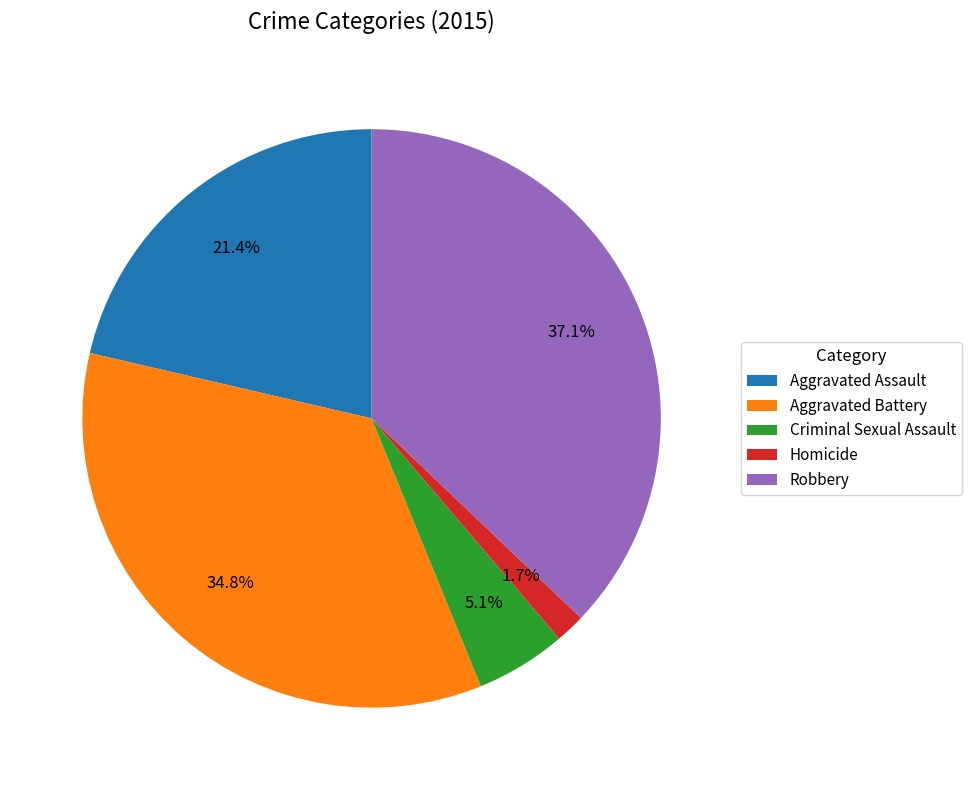

To the nearest percent, what is the difference between the Aggravated Battery and Homicide slice percentages?

33%